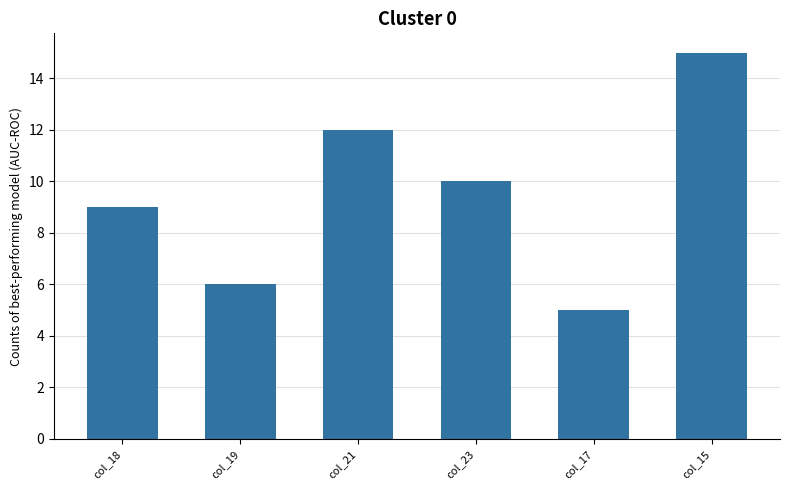

Where does the data first go above 10?

col_21